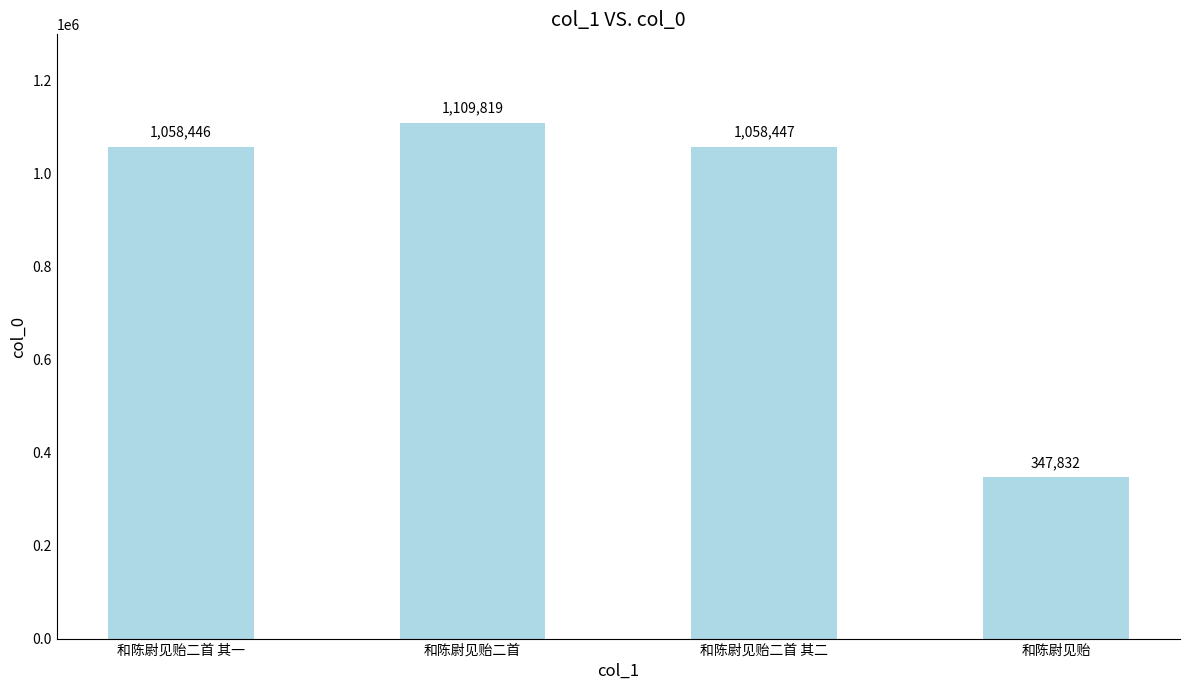

Which category has the lowest value across all series?

和陈尉见贻